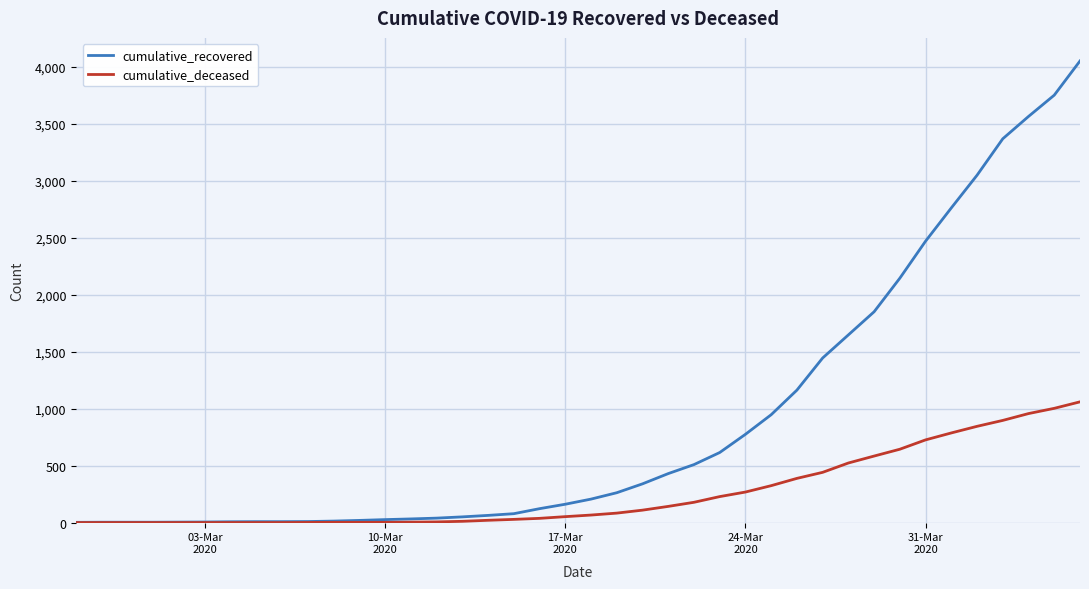

Which series has the largest total across all categories?

cumulative_recovered